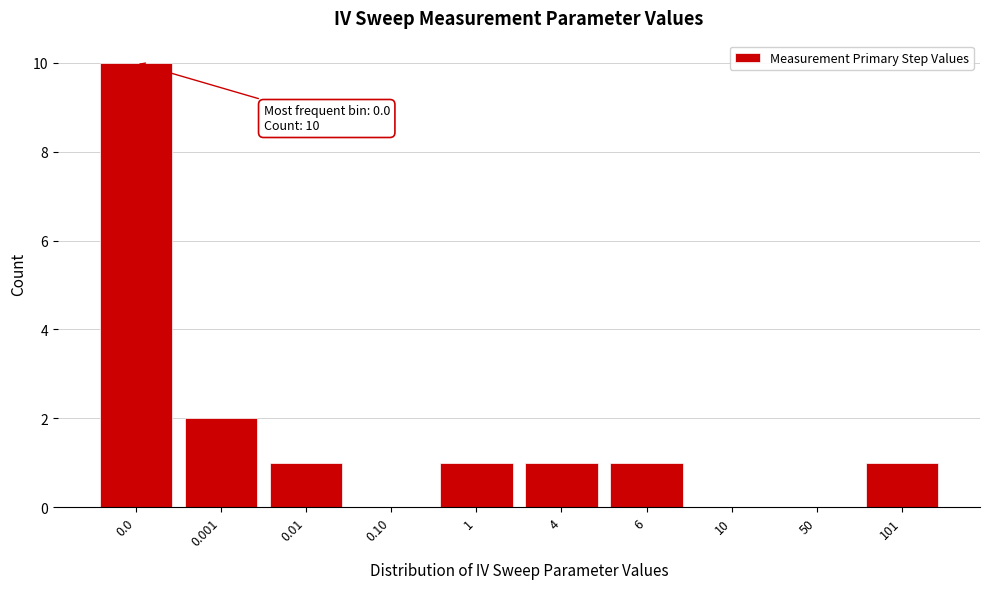

Reading left to right, extract all data points from this chart.

0.0=10	0.001=2	0.01=1	0.10=0	1=1	4=1	6=1	10=0	50=0	101=1